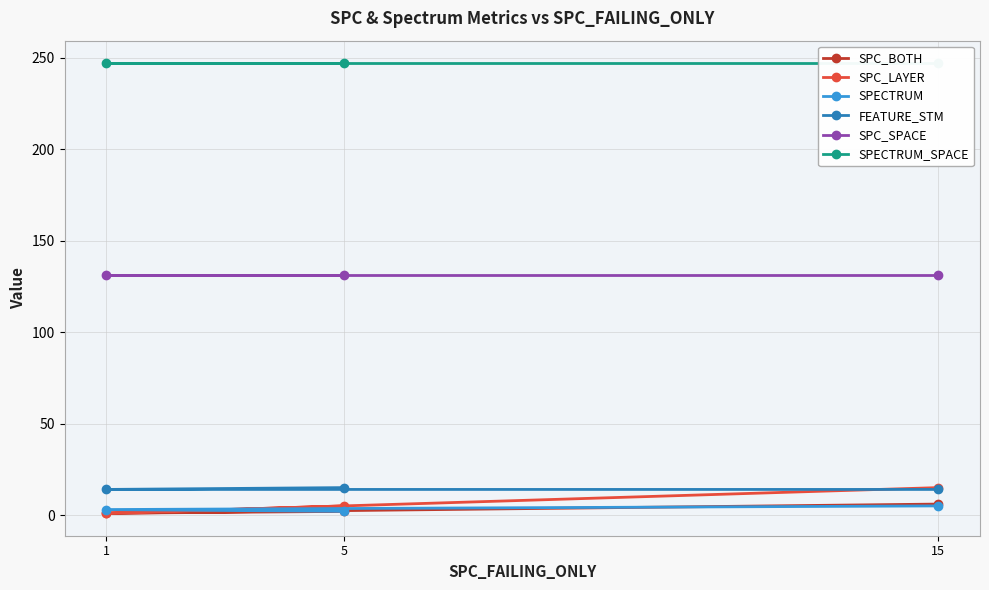

How many values in the SPC_BOTH series exceed 2?

1